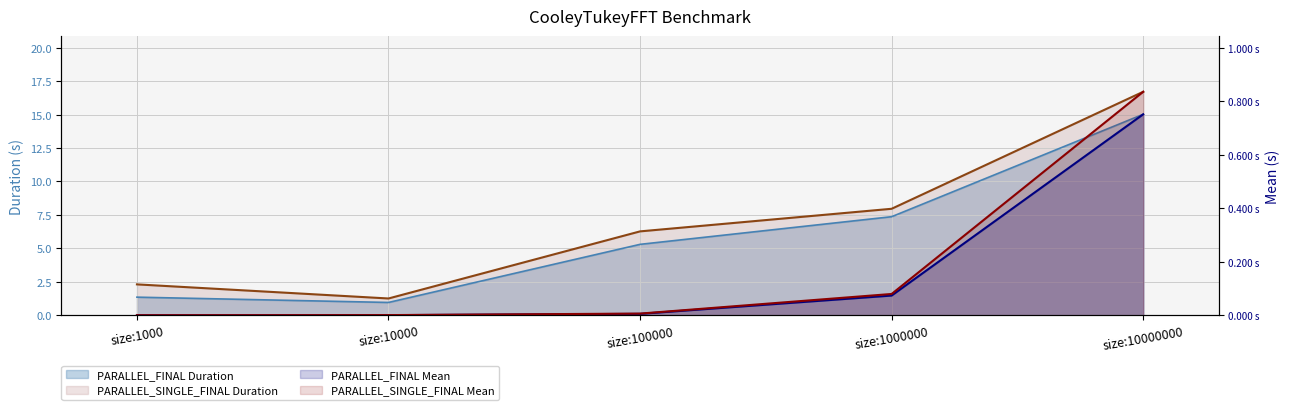

What is the difference between the PARALLEL_FINAL Mean values at size:1000000 and size:100000?

0.1